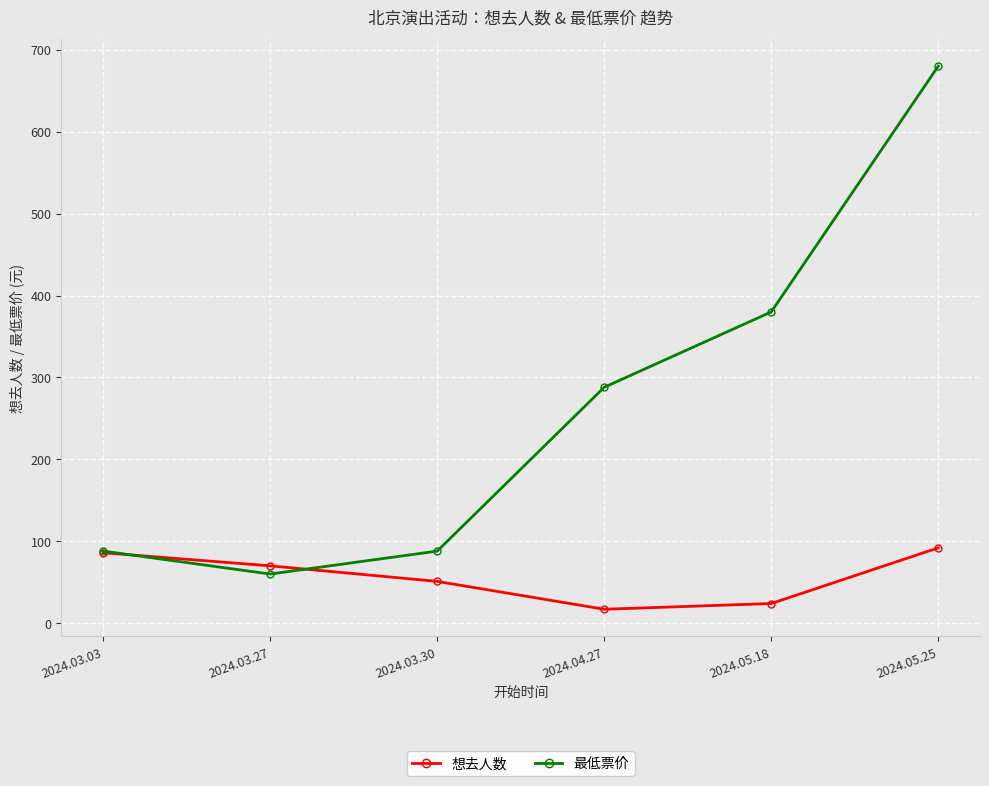

How many distinct data groups are displayed?

2